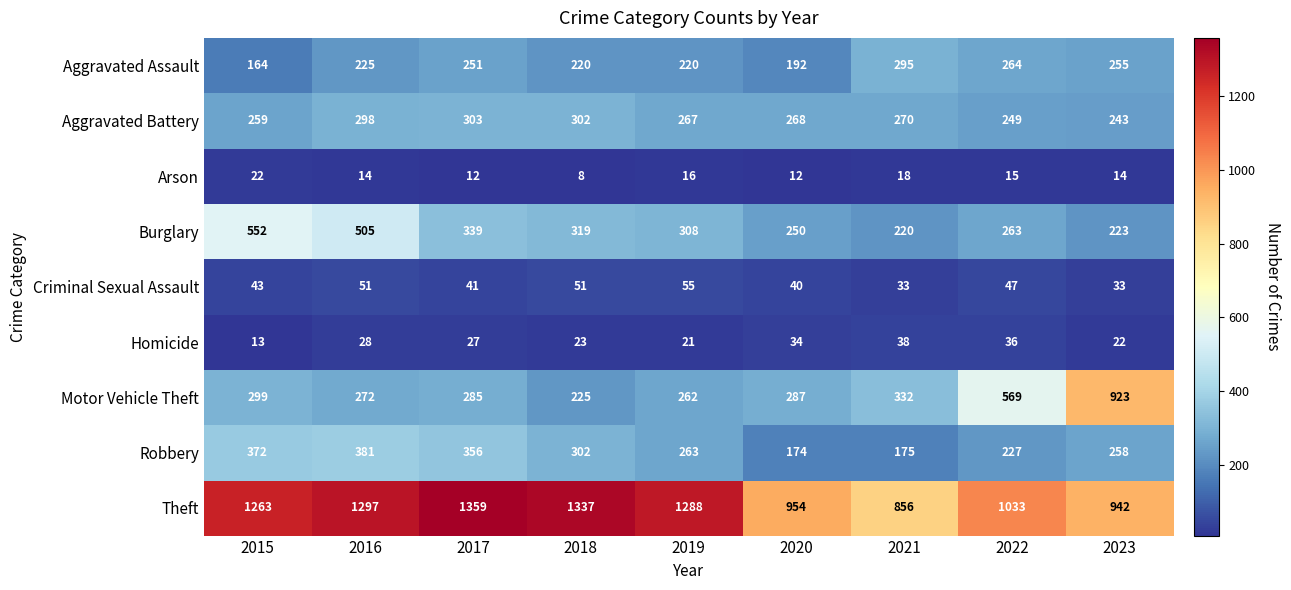

Read the Burglary value at 2019, to the nearest 5.

310